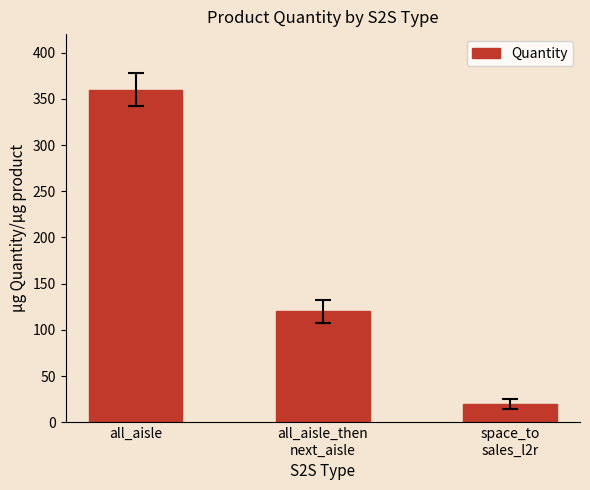

What is the difference between the maximum and minimum values?

340